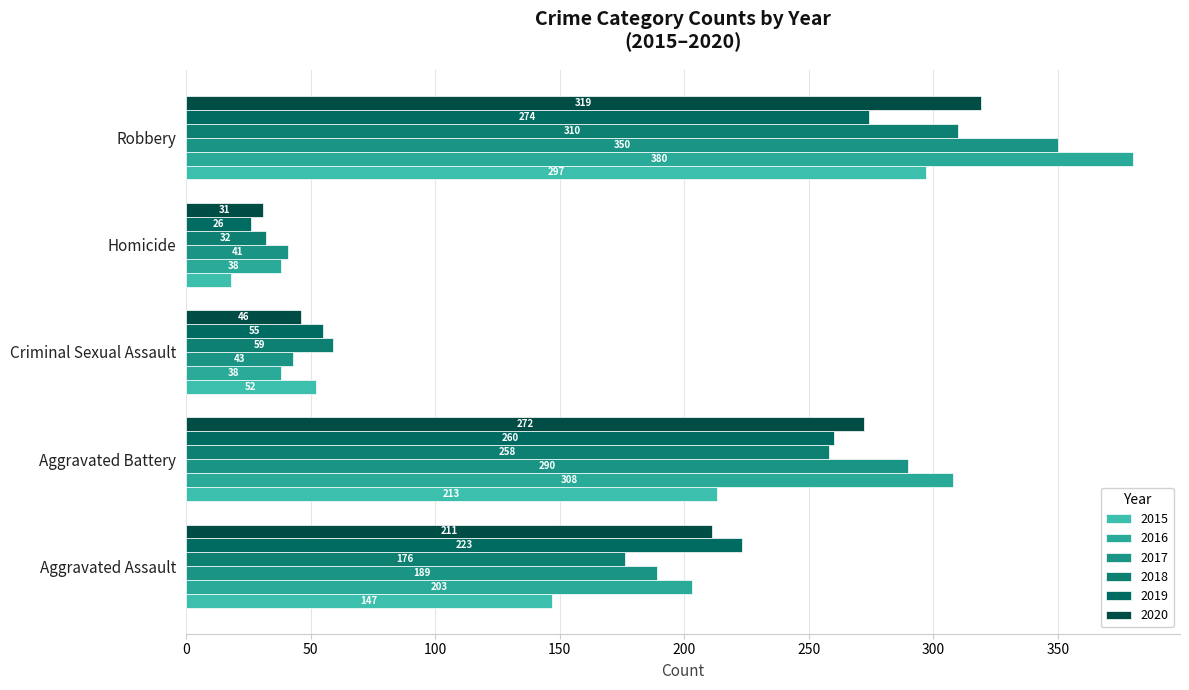

Is it true that 2015 equals 32 at Homicide?

False